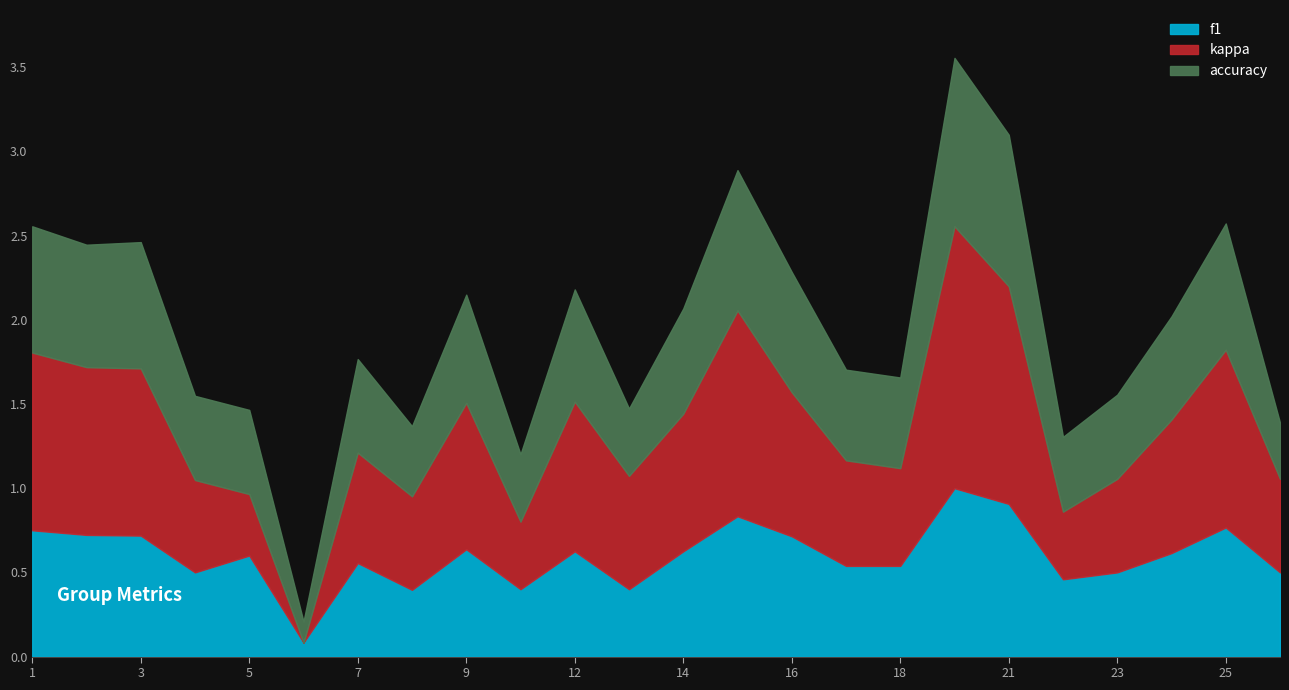

The f1 series shows 0.9 at 18. True or false?

False